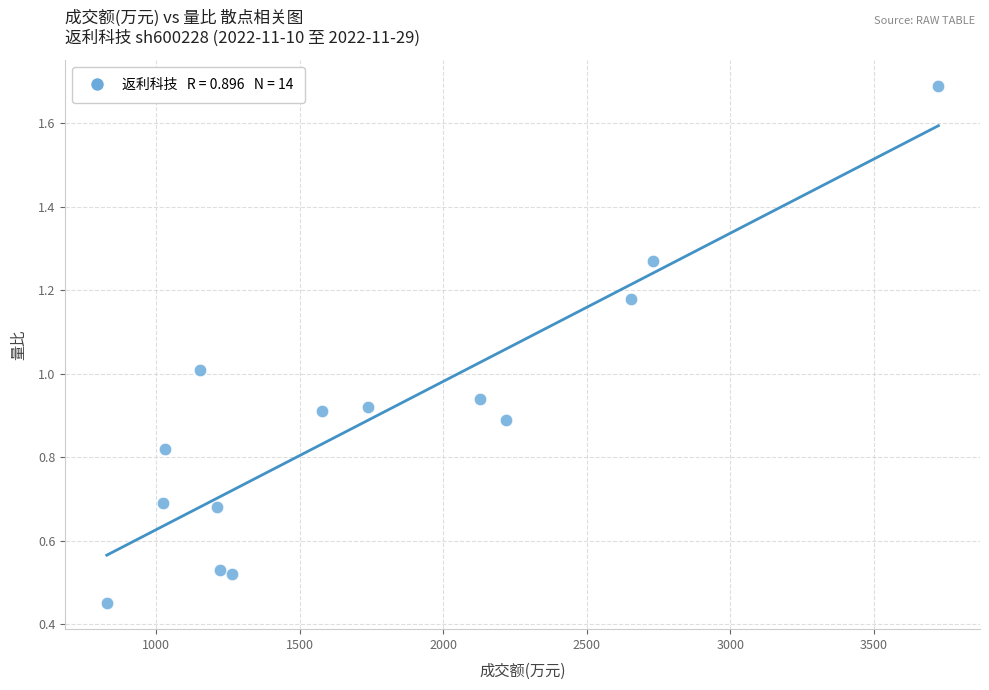

What is the range of X values (max minus min)?

2895.0